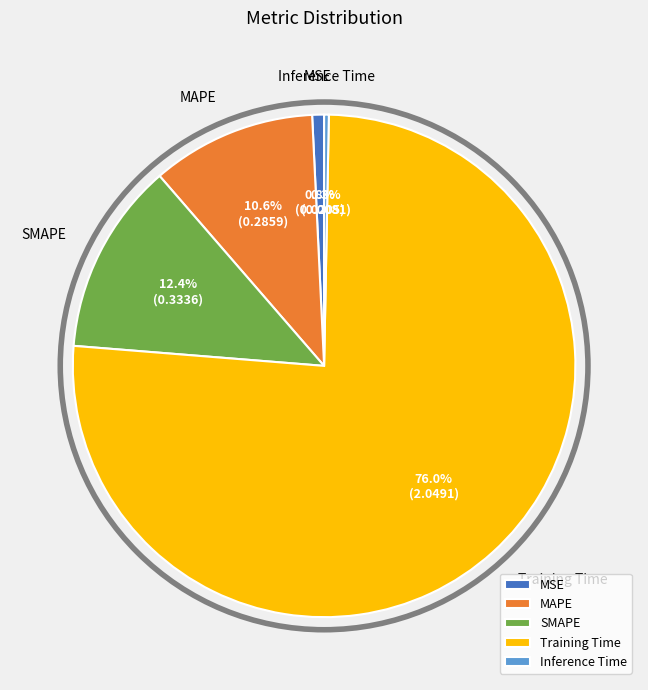

What percentage is NOT represented by SMAPE?

87.6%